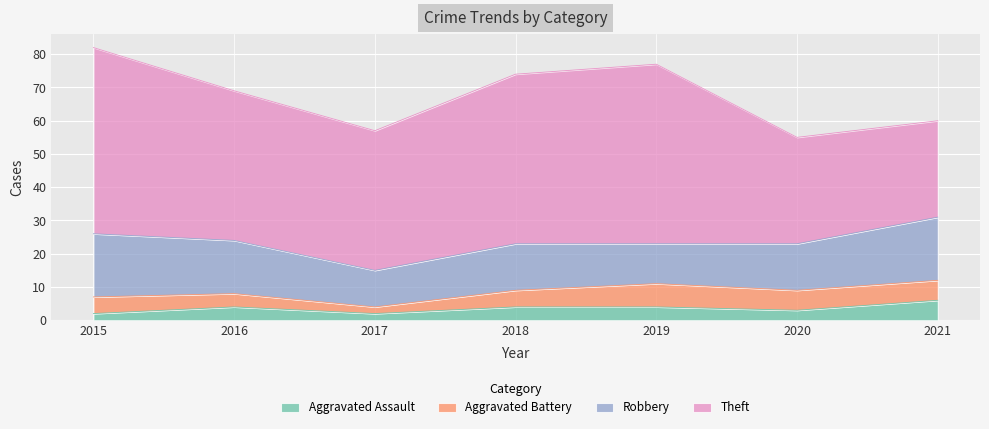

At which category is the sum across all series the highest?

2015